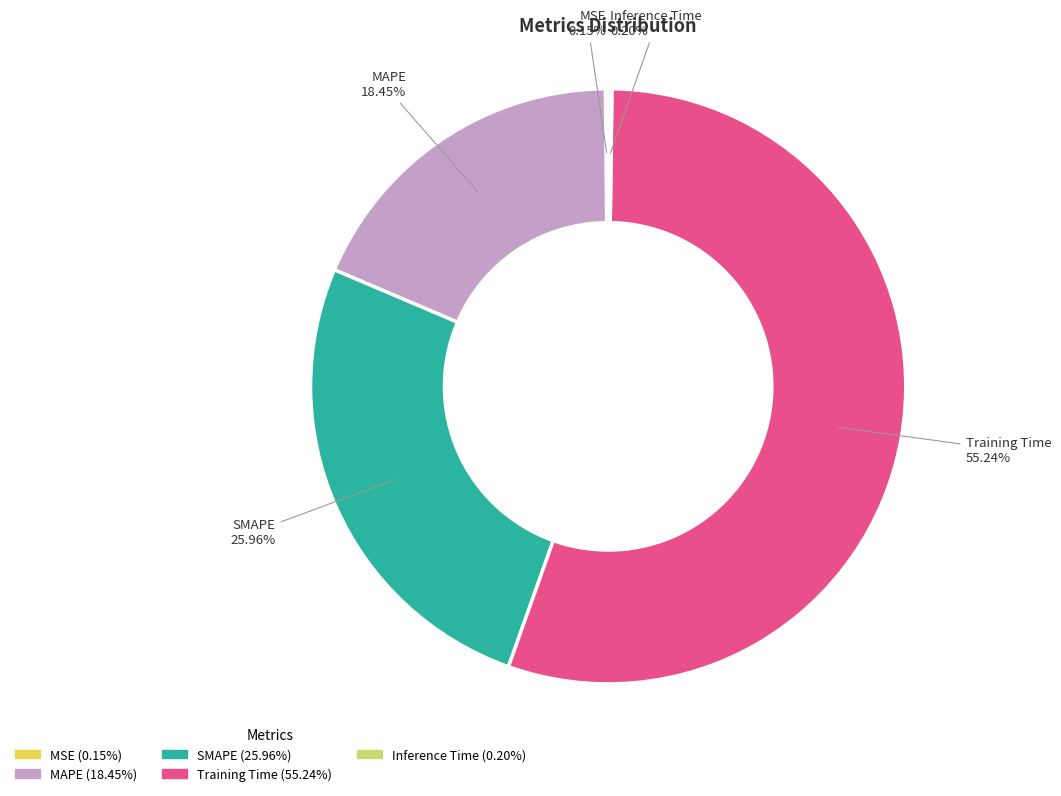

Is Training Time the majority of the pie?

Yes